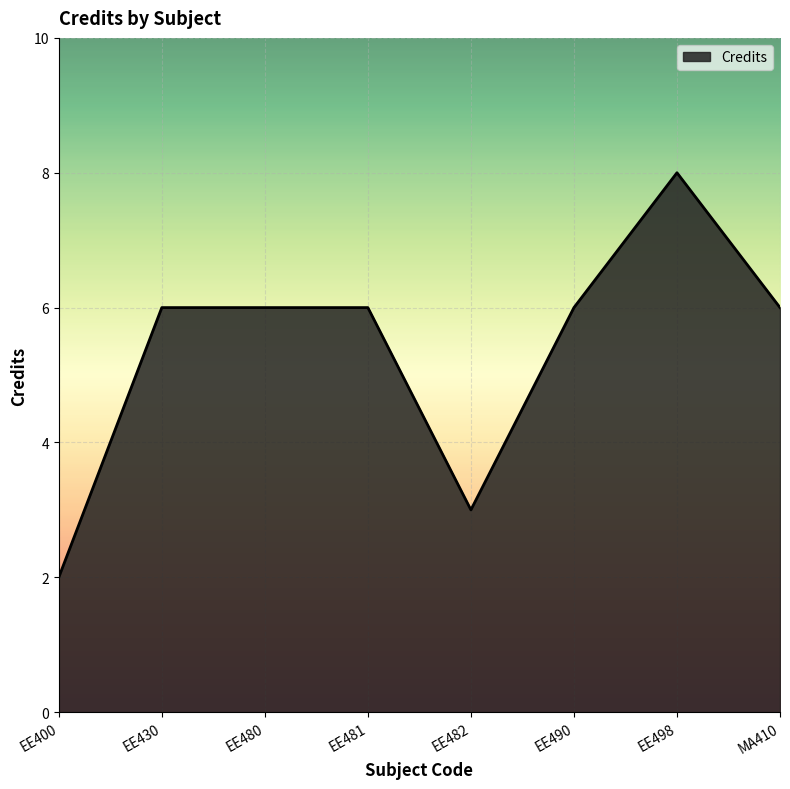

What position from the left is EE430?

2